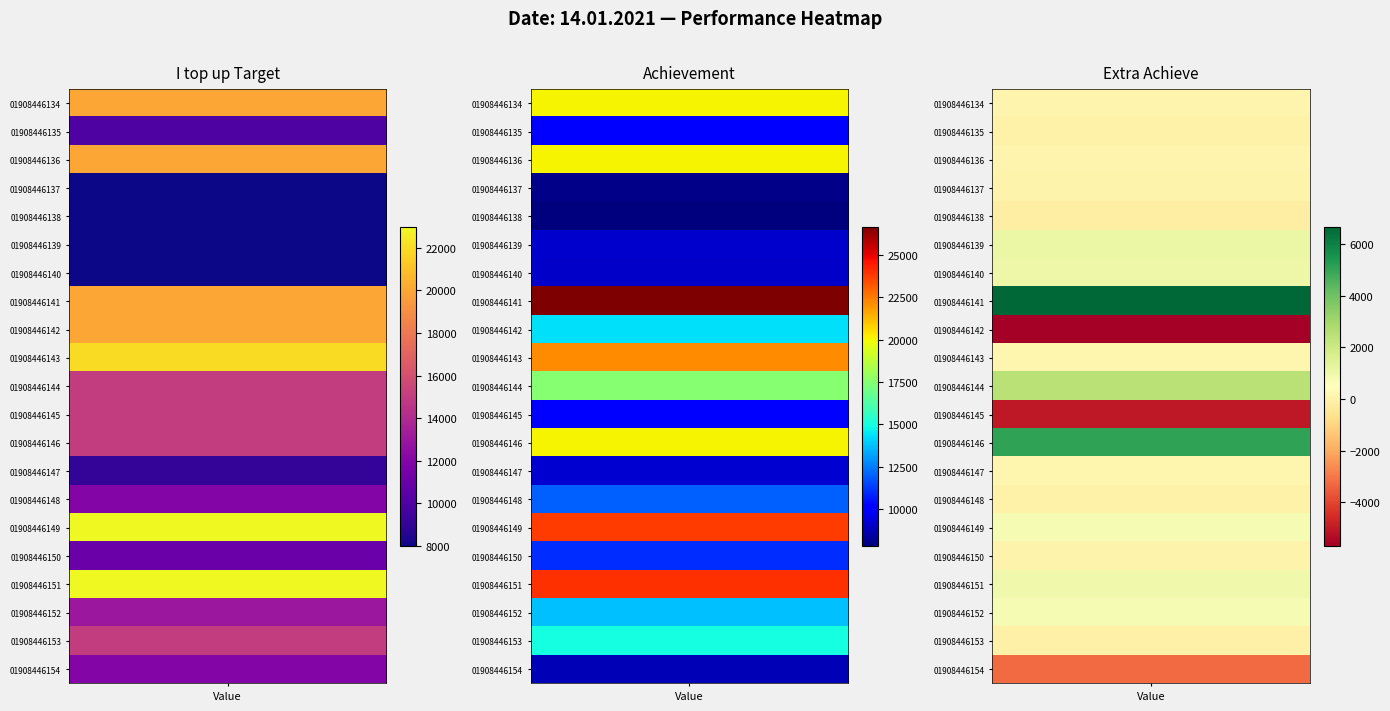

What value does the Achievement series have at 16?

11039